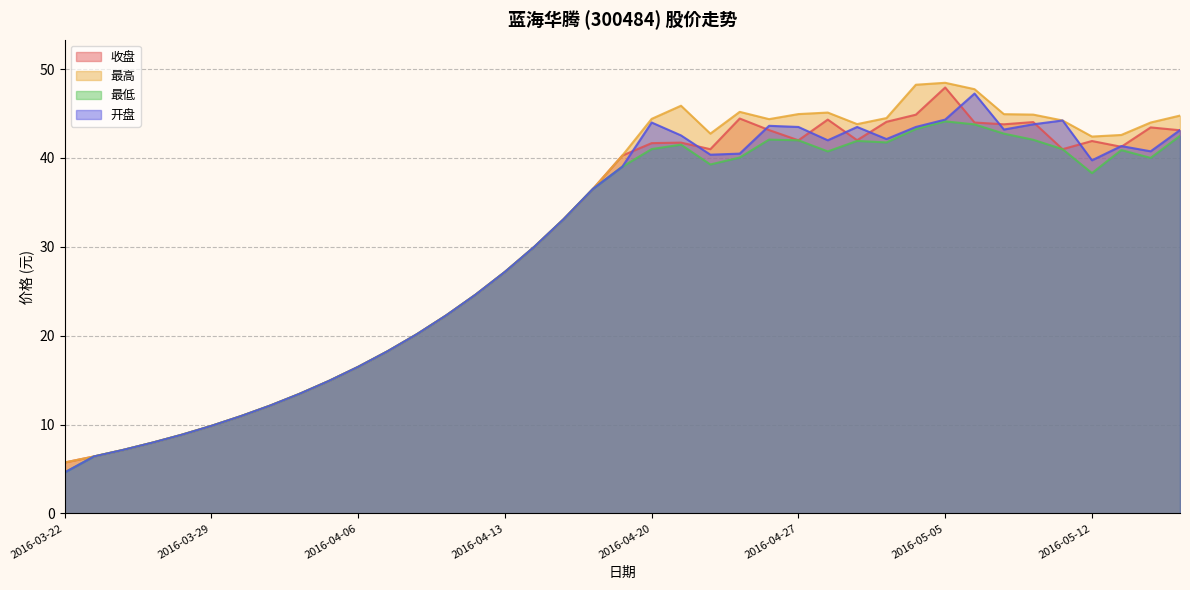

At which category is the sum across all series the highest?

2016-05-05